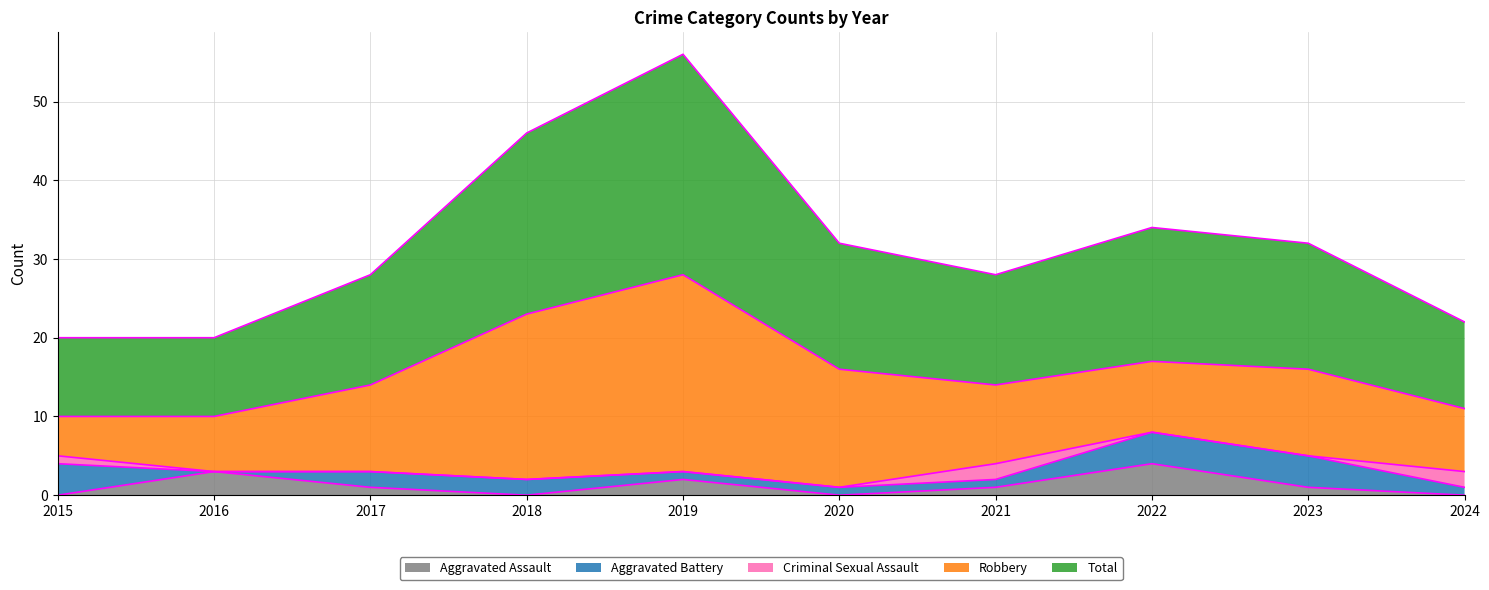

The Robbery series shows 26 at 2020. True or false?

False